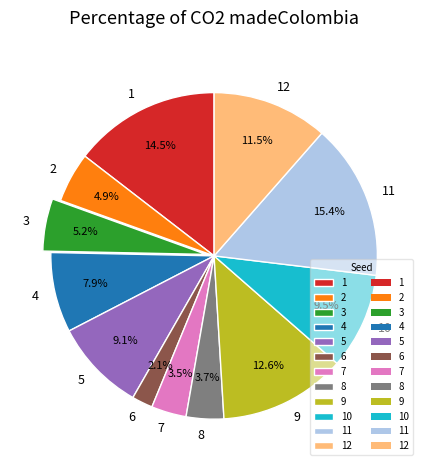

What is the ratio of the value at 9 to the value at 12?

1.1